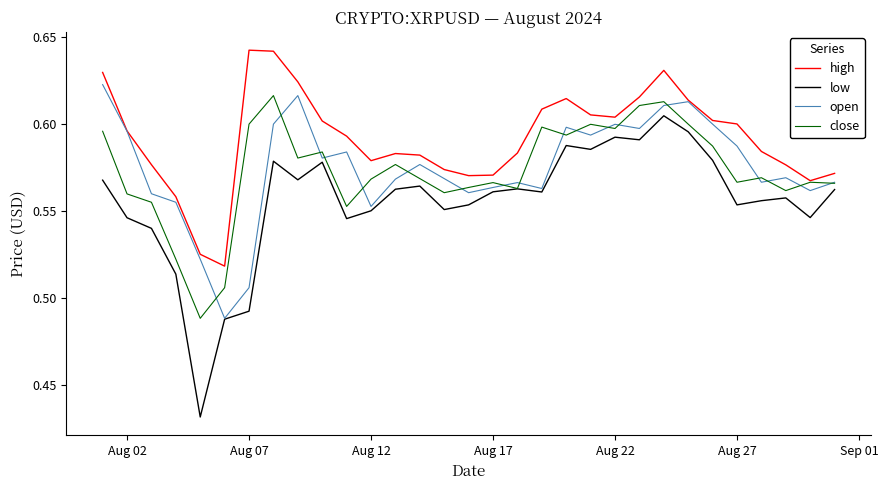

Does the chart display data point markers on the line(s)?

No